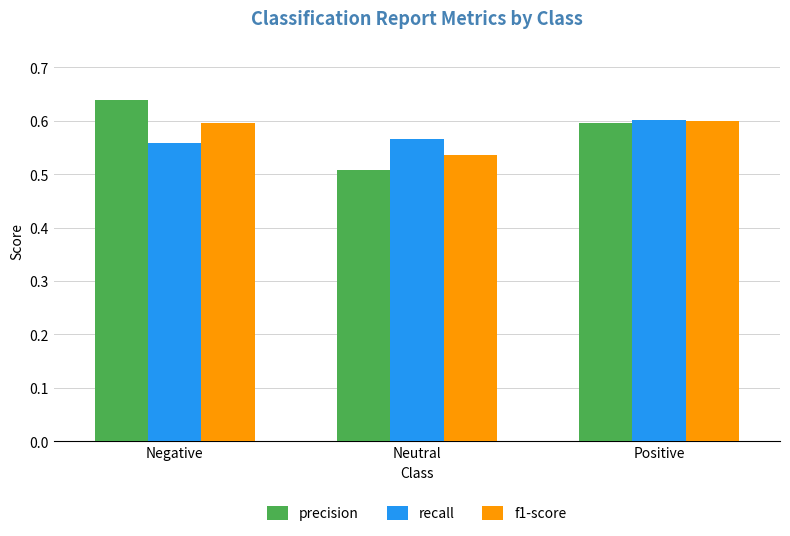

The value of f1-score at Neutral is 0.5. True or false?

True